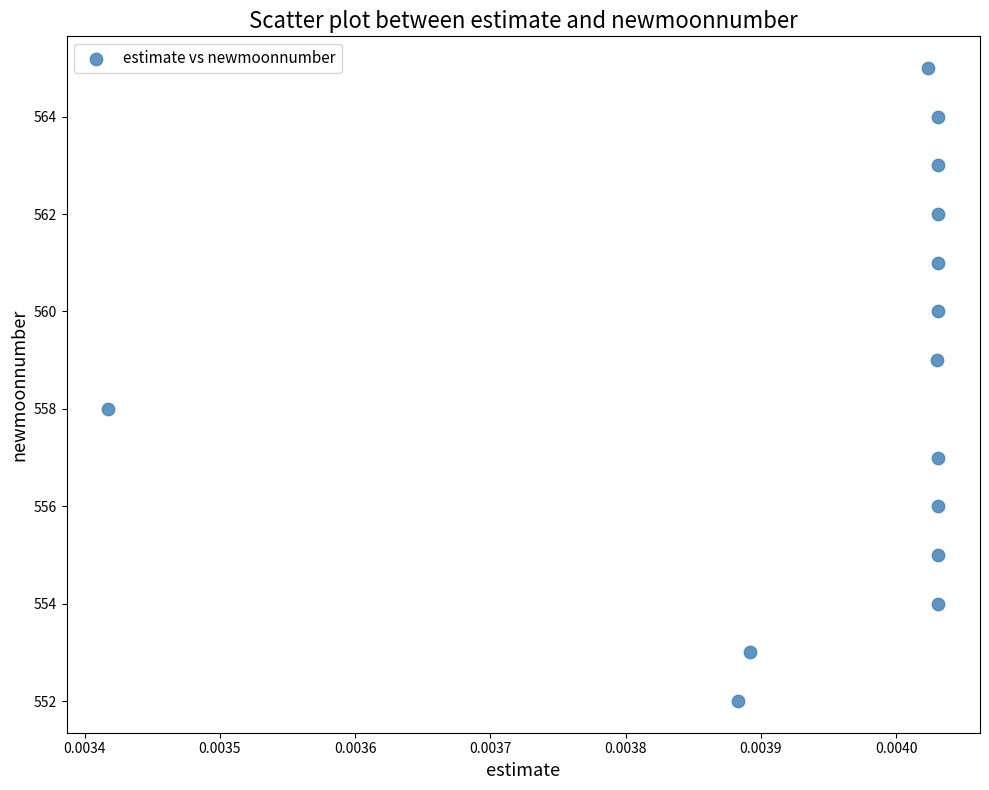

What is the range of Y values (max minus min)?

13